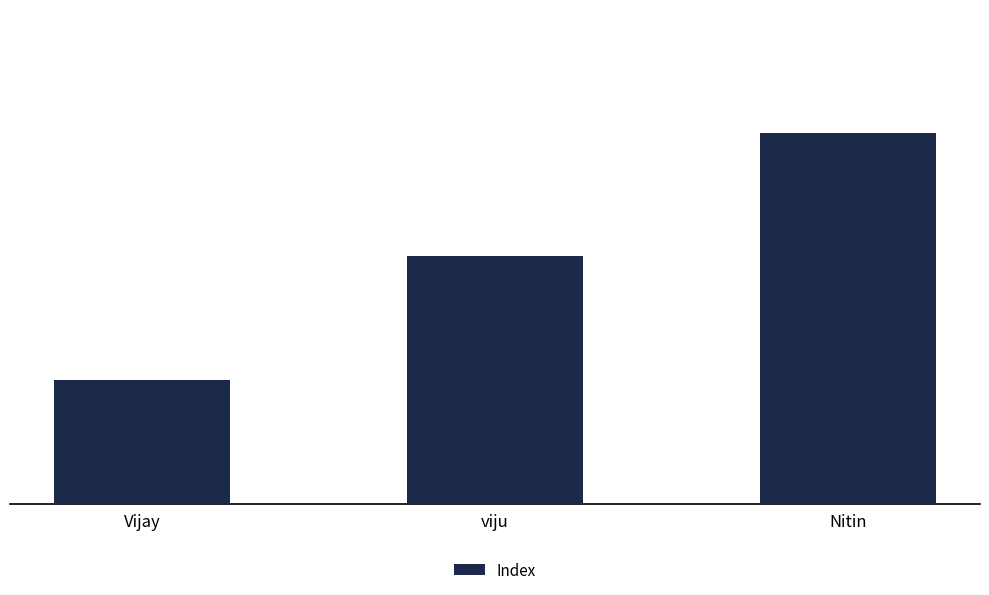

Reading right to left, extract all data points from this chart.

Nitin=3	viju=2	Vijay=1